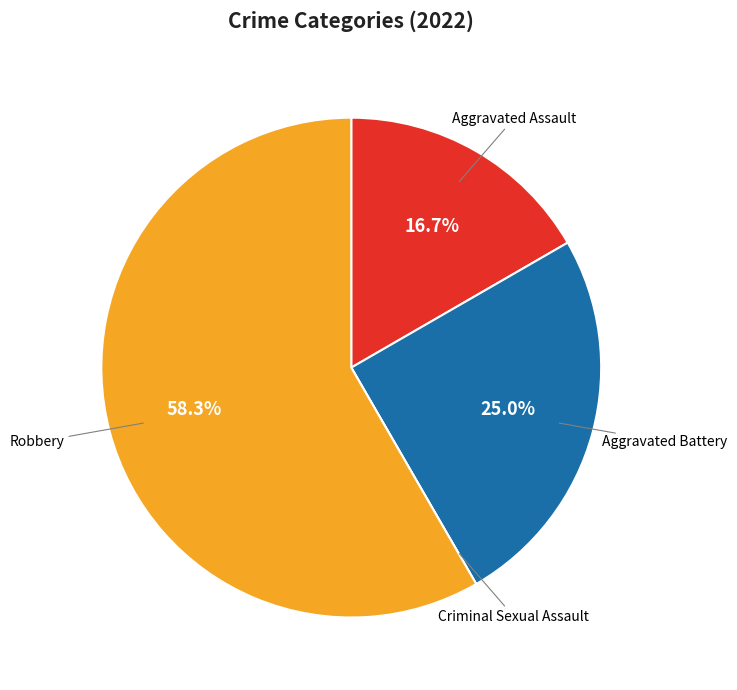

Does Aggravated Assault account for over 50% of the chart?

No